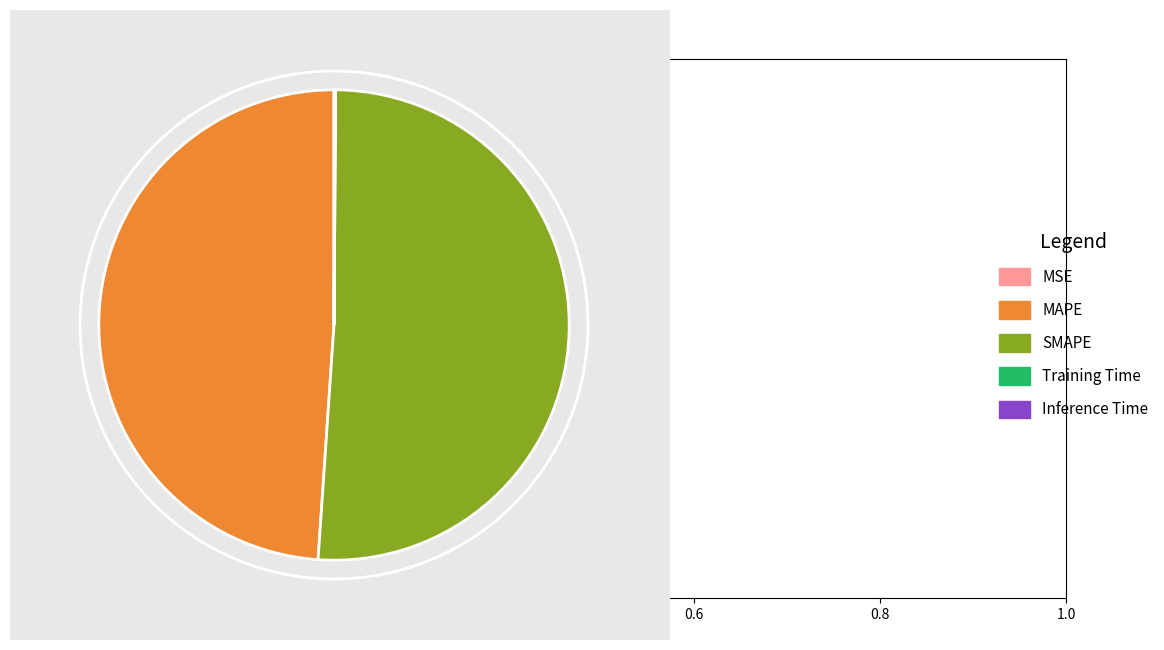

Is there any slice that represents more than half of the pie?

Yes